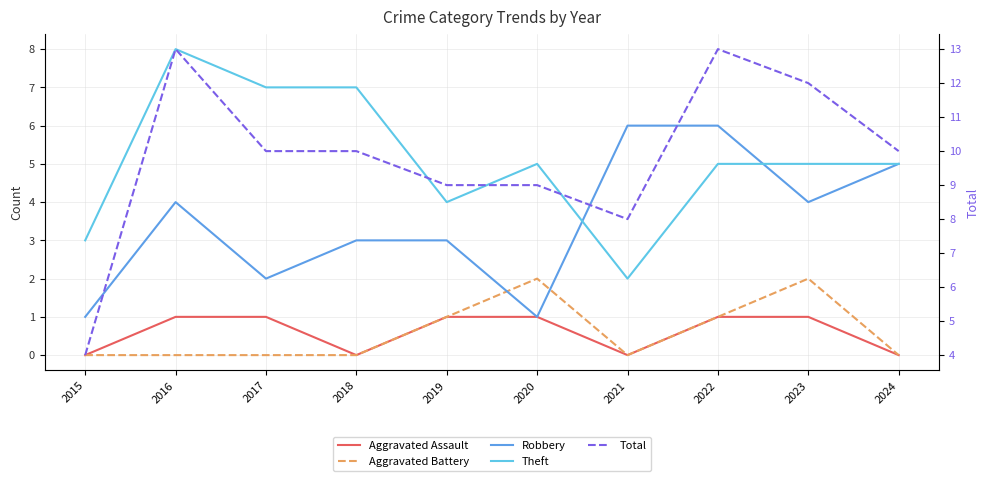

At how many categories does at least one series exceed 10?

3